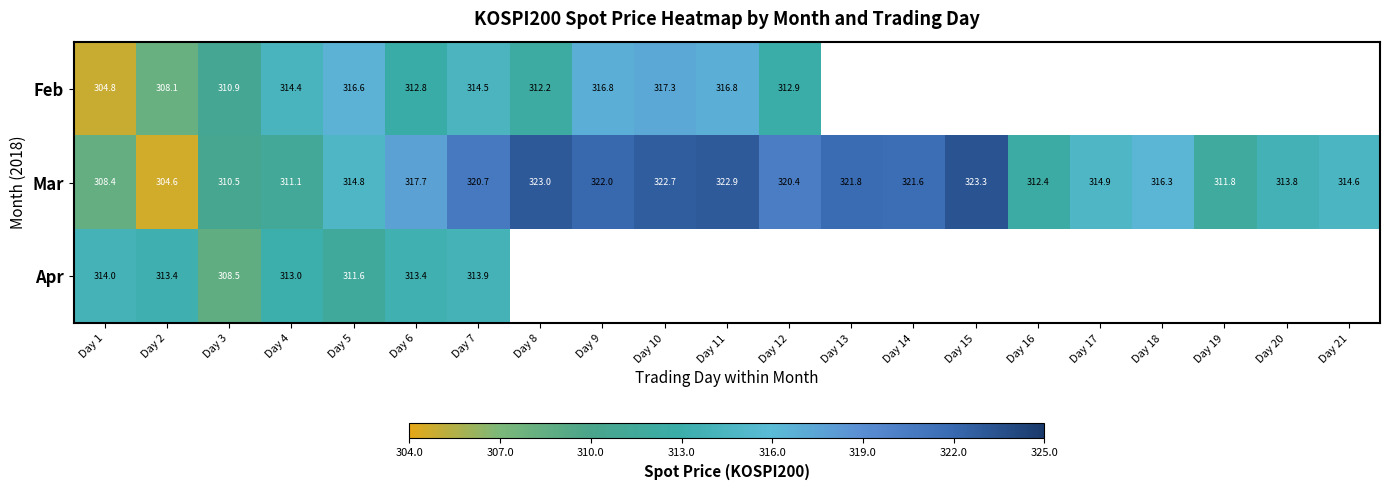

At how many categories does at least one series exceed 318?

9